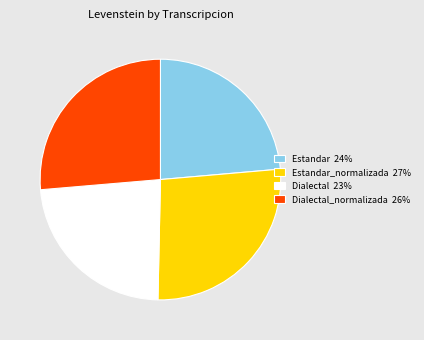

Combined, do Dialectal_normalizada 26% and Estandar_normalizada 27% account for over 50%?

Yes